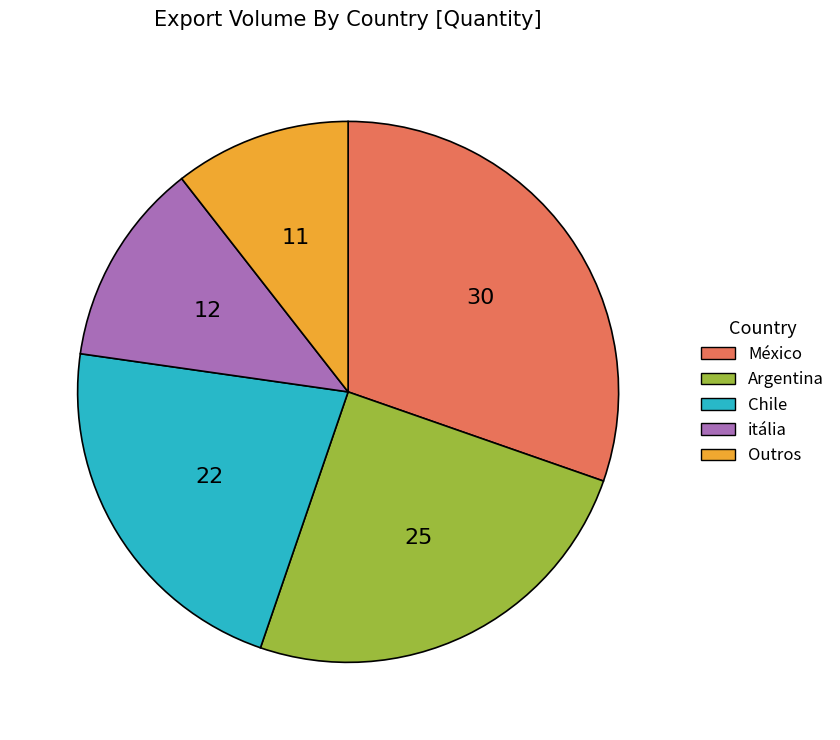

Which has a higher value, Chile or Argentina?

Argentina